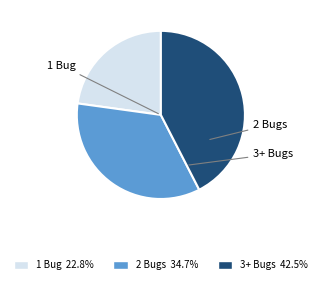

Does any single category account for the majority?

No